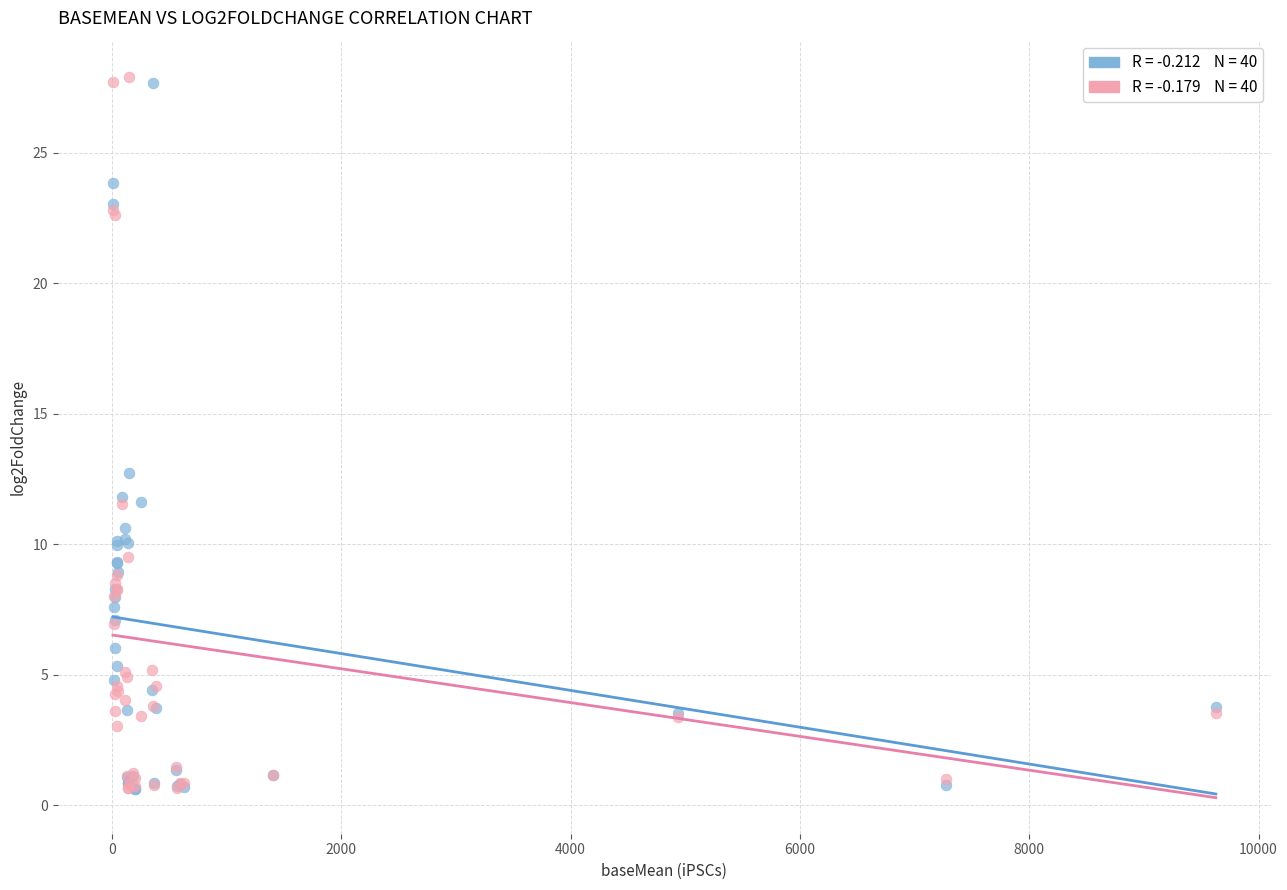

Across all series, what Y value is closest to 14?

12.7